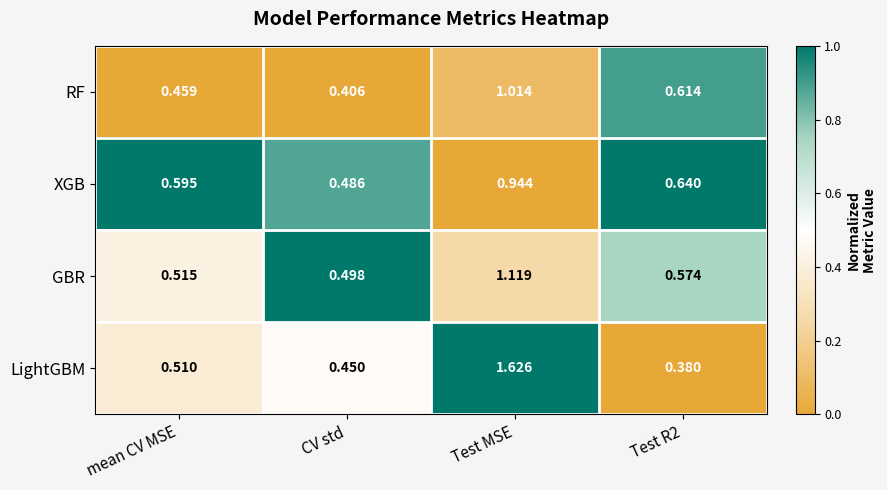

At which category does the chart reach its minimum across all series?

Test R2